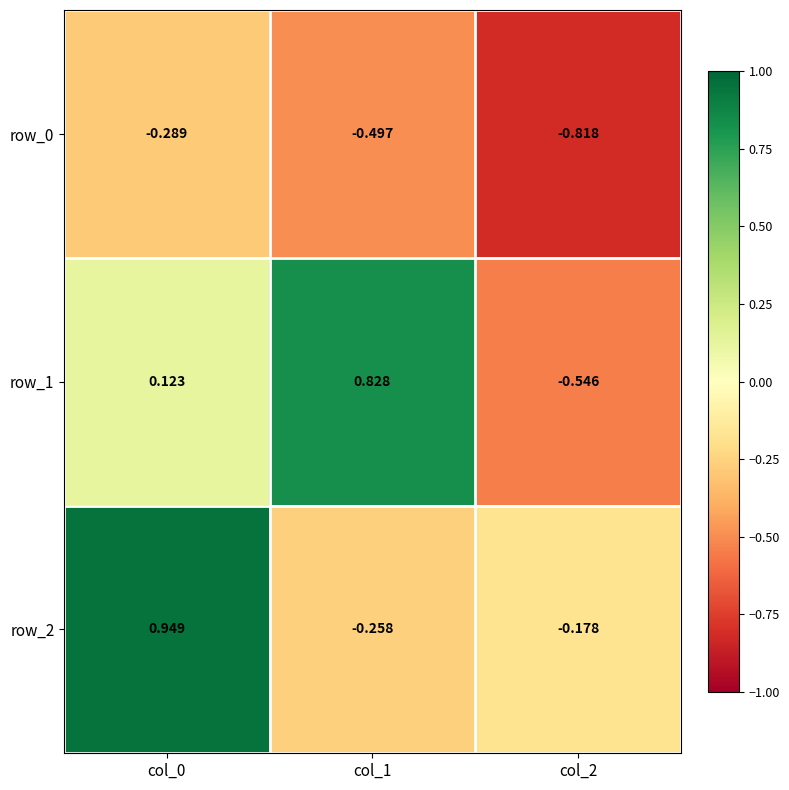

How many negative values does the row_2 series have?

2